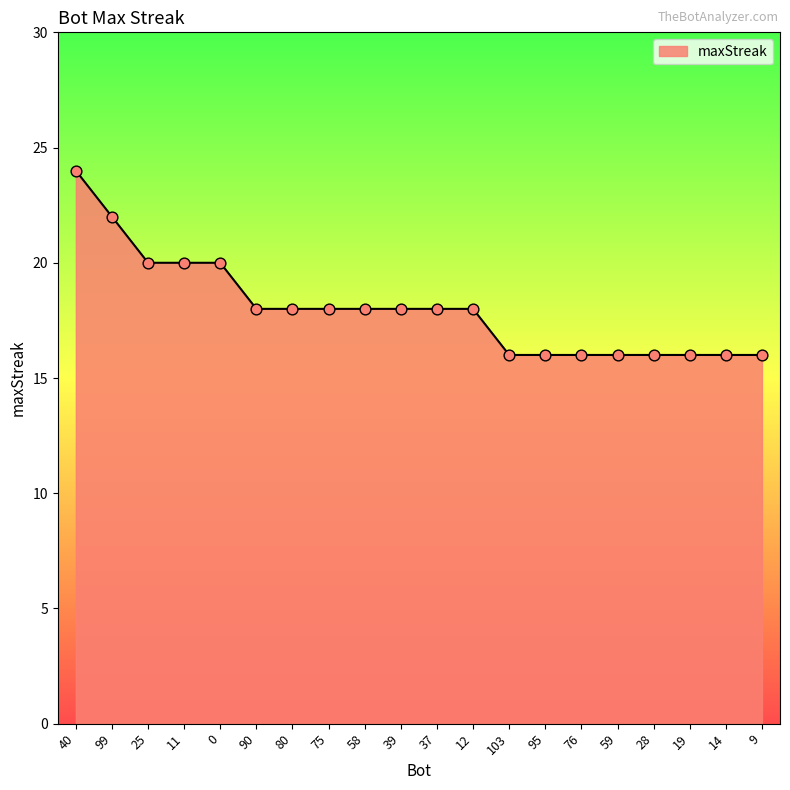

What is the ratio of the value at 75 to the value at 76?

1.1